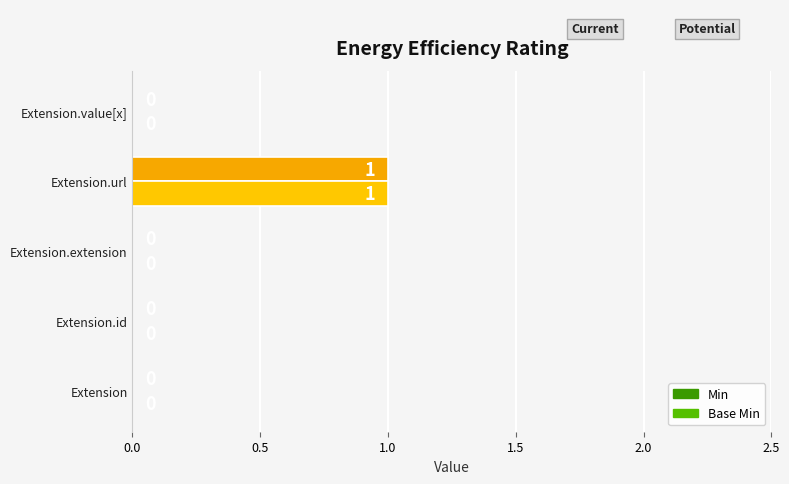

True or false: Min has a value of 1 at Extension.id.

False